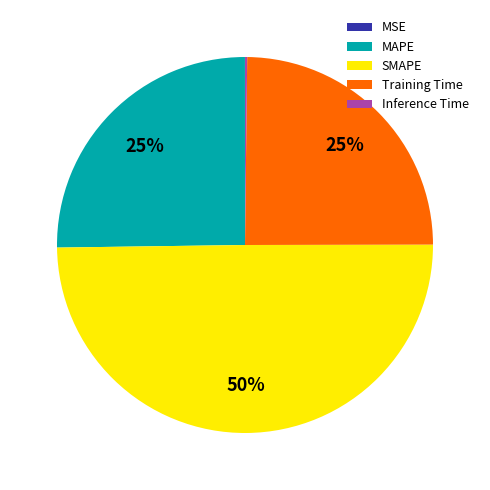

True or false: SMAPE accounts for 41% of the total.

False